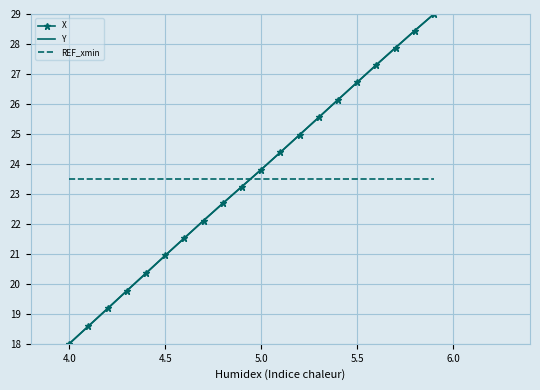

True or false: X and REF_xmin cross at least once.

True